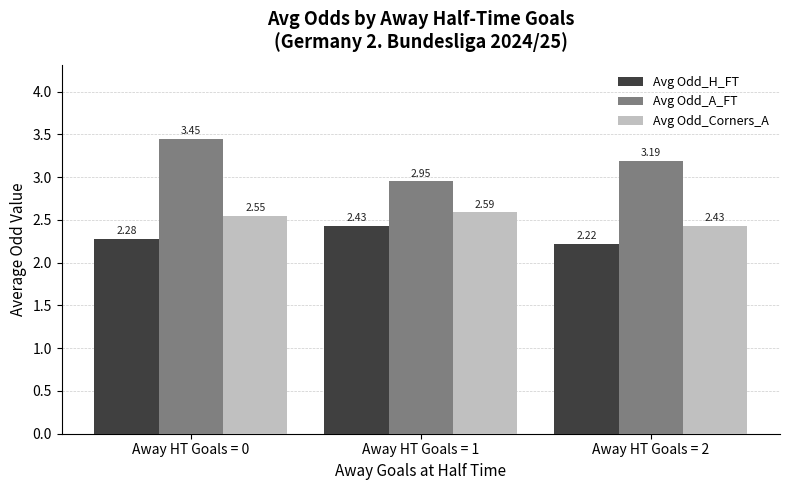

Does the chart contain any negative values?

No